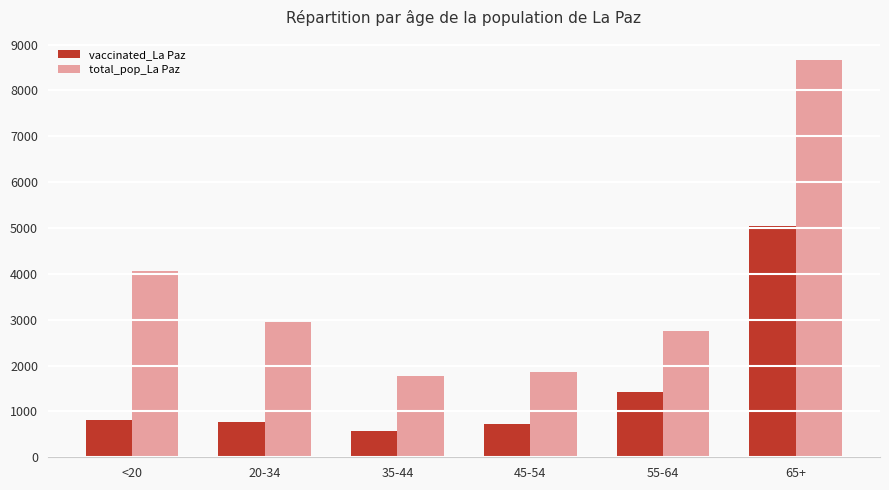

Which label corresponds to the smallest value in the chart?

35-44